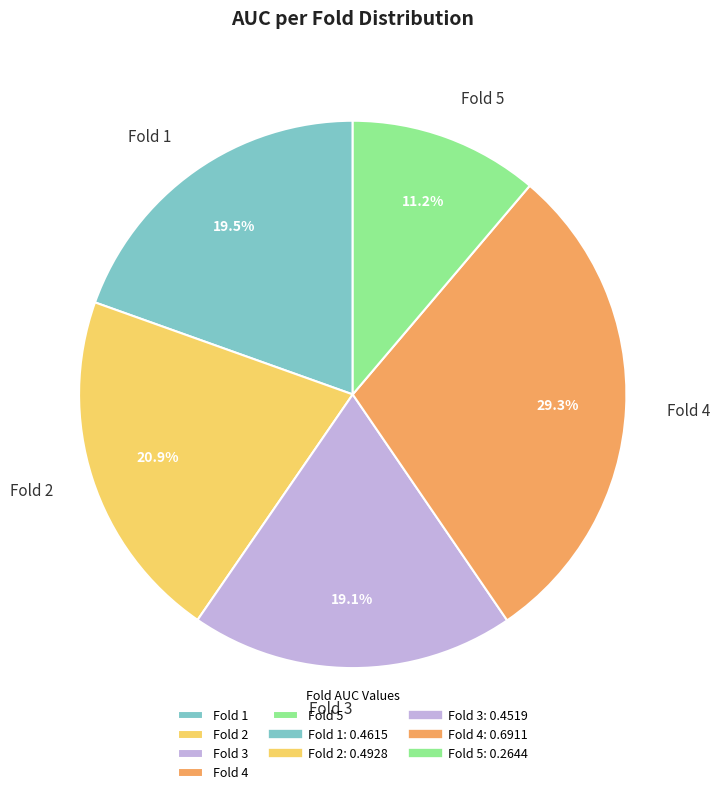

To the nearest percent, what is the average slice percentage?

20%